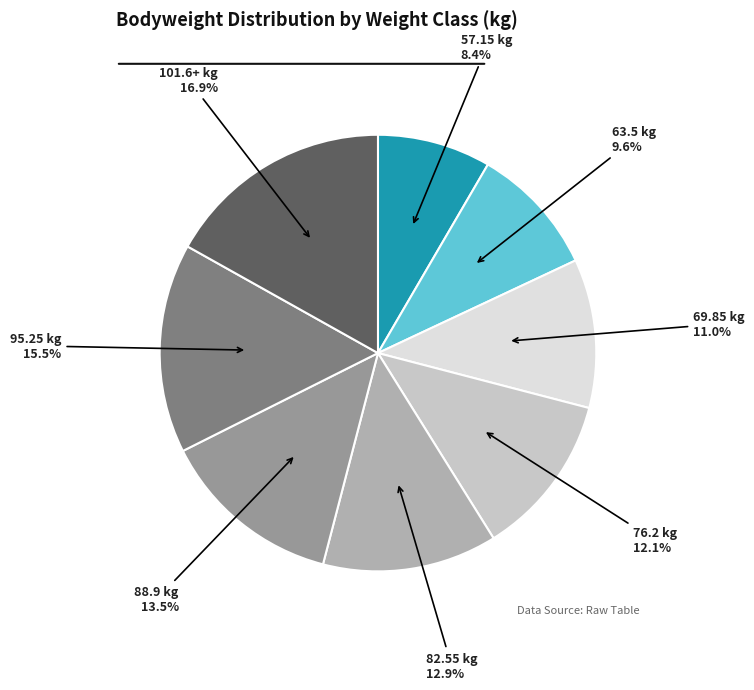

Does 63.5 represent more than half of the total?

No